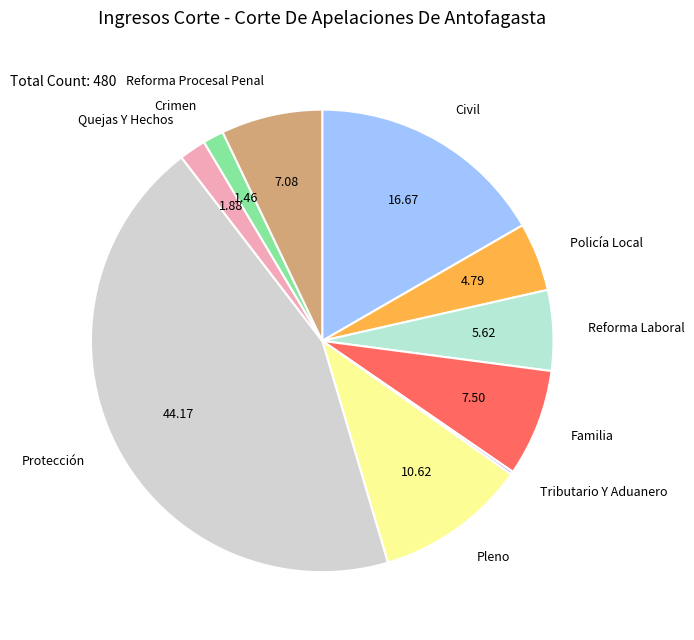

What is the largest slice in the pie chart?

Protección